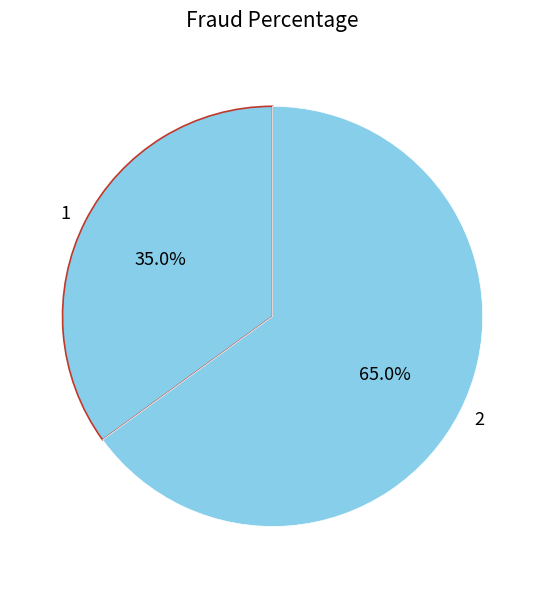

Is it true that 1 is 20% of the pie?

False